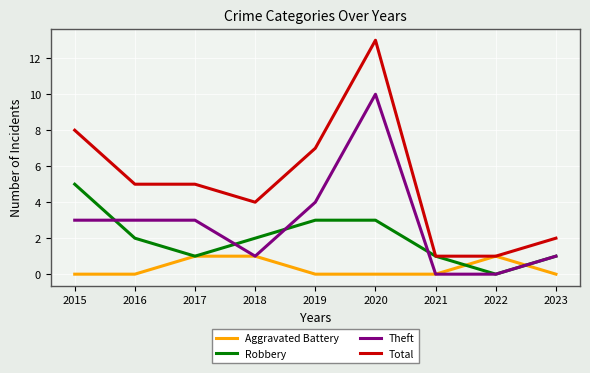

The Aggravated Battery series shows 0 at 2023. True or false?

True